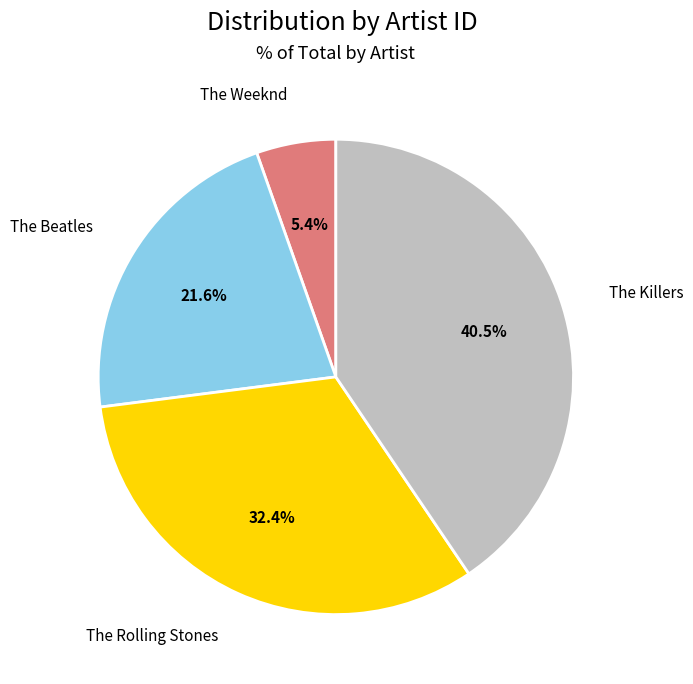

What is the smallest slice in the pie chart?

The Weeknd